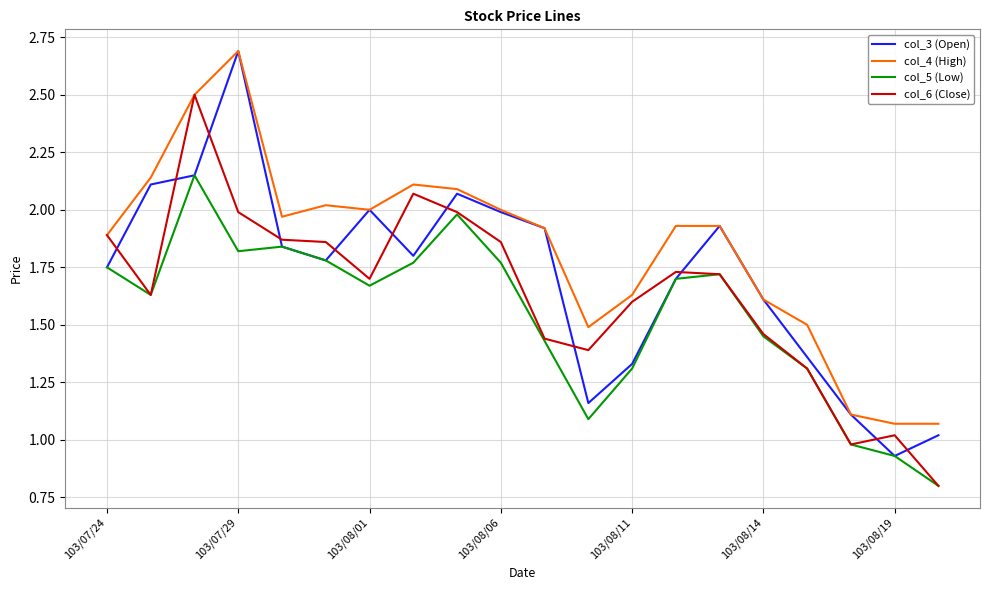

True or false: col_4 (High) and col_5 (Low) cross at least once.

False